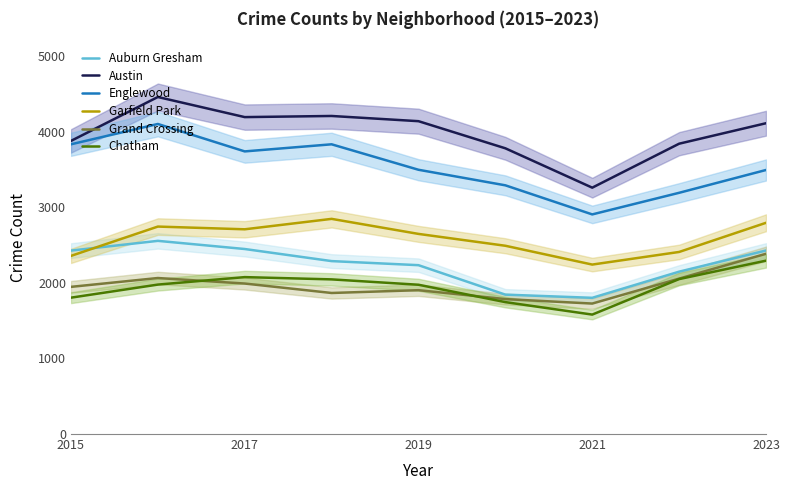

The Chatham series shows 2077 at 2017. True or false?

True